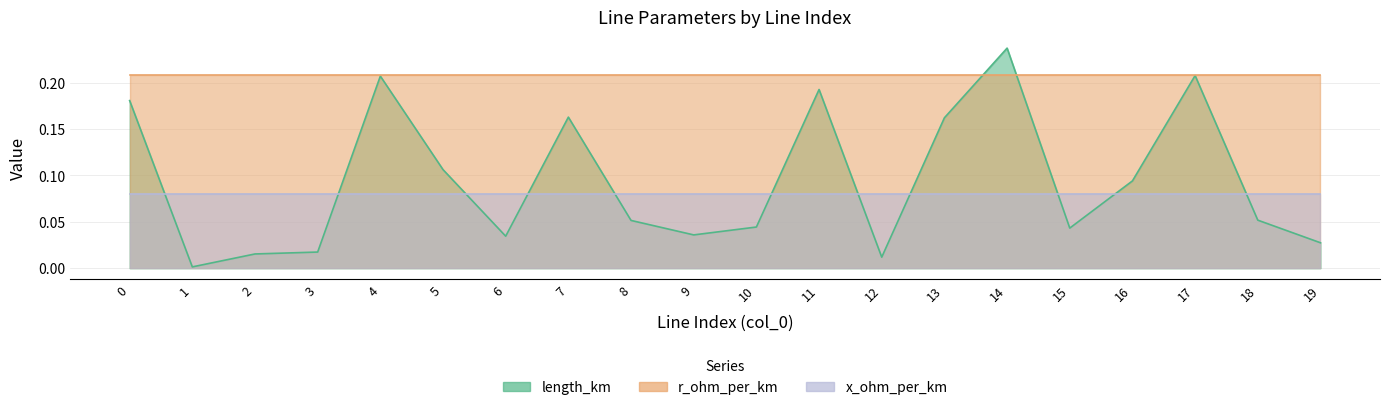

Reading left to right, transcribe all the data shown in this chart.

length_km: 0.2	0.0	0.0	0.0	0.2	0.1	0.0	0.2	0.1	0.0	0.0	0.2	0.0	0.2	0.2	0.0	0.1	0.2	0.1	0.0
r_ohm_per_km: 0.2	0.2	0.2	0.2	0.2	0.2	0.2	0.2	0.2	0.2	0.2	0.2	0.2	0.2	0.2	0.2	0.2	0.2	0.2	0.2
x_ohm_per_km: 0.1	0.1	0.1	0.1	0.1	0.1	0.1	0.1	0.1	0.1	0.1	0.1	0.1	0.1	0.1	0.1	0.1	0.1	0.1	0.1